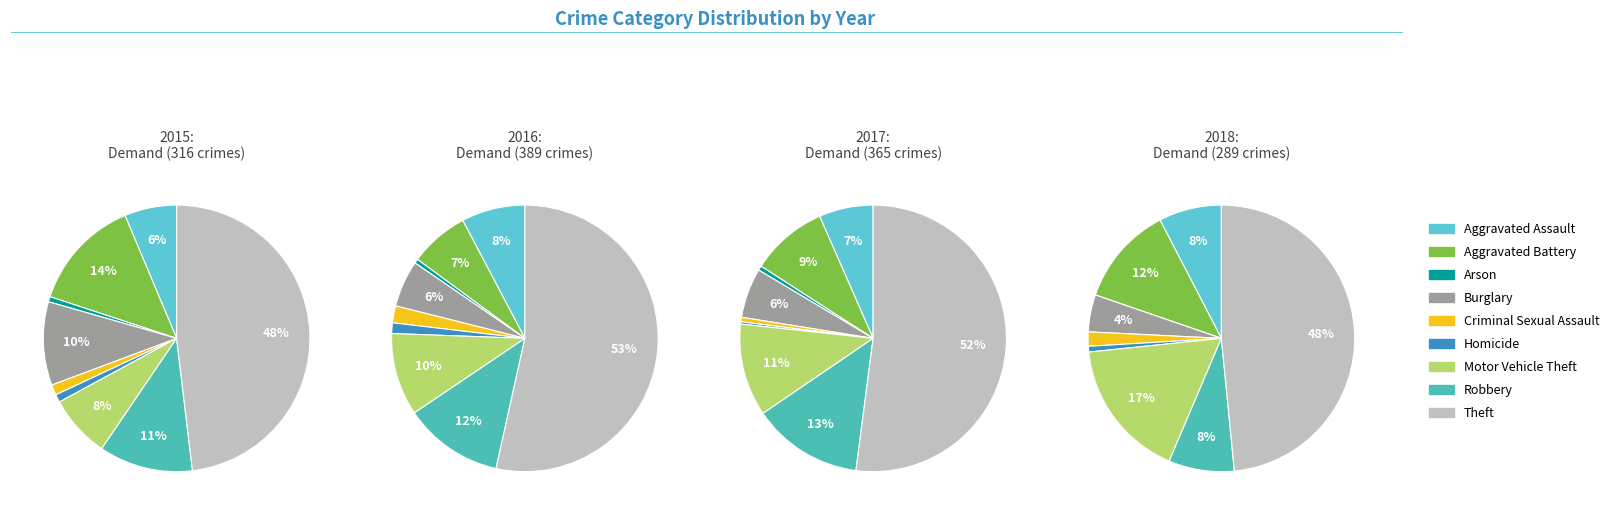

To the nearest percent, what percentage of the pie is Burglary?

6%